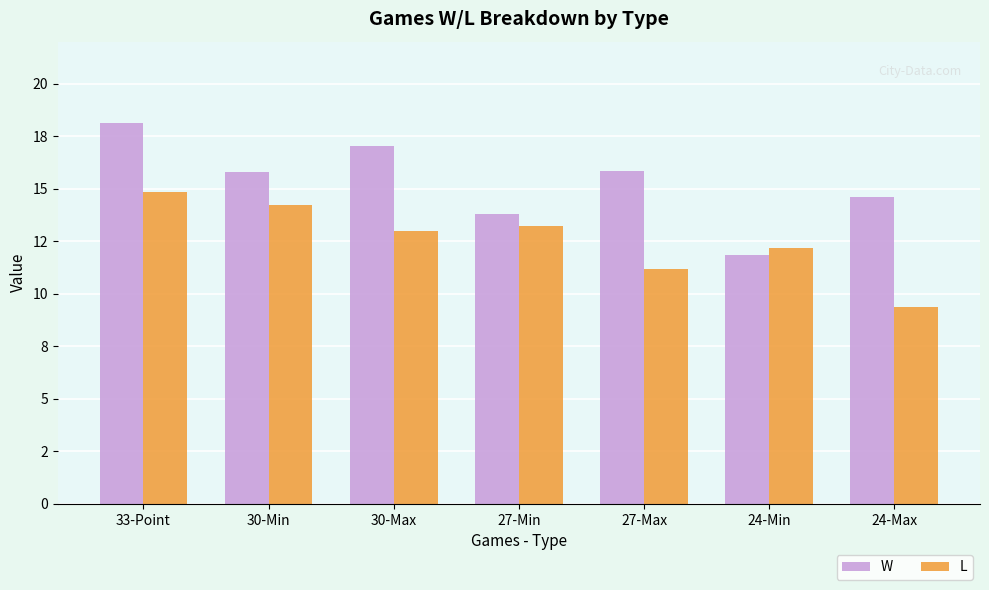

Which series changed the most between 27-Min and 24-Min?

W